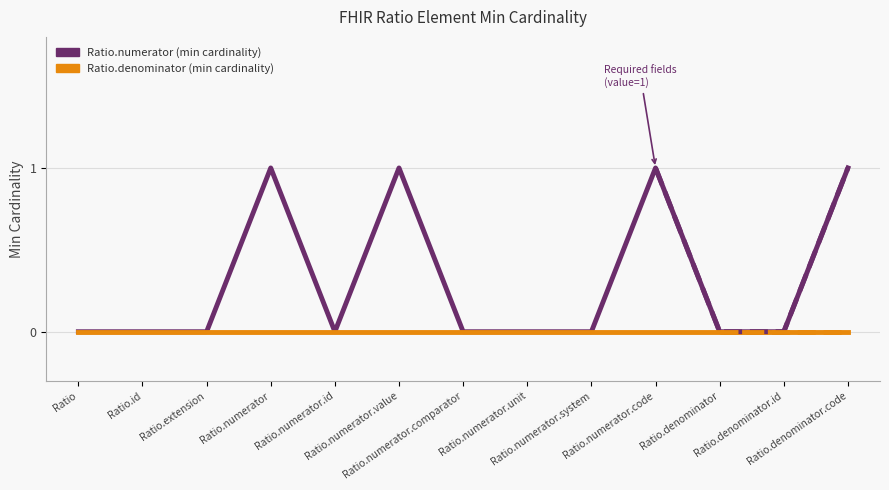

At which category is the sum across all series the highest?

Ratio.numerator